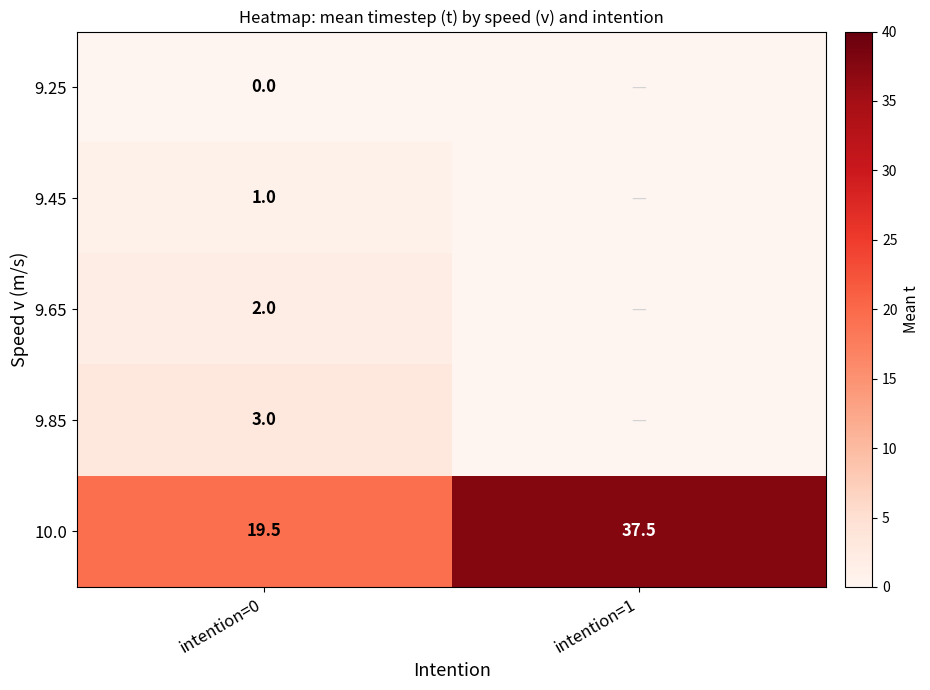

The 10.0 series shows 19.5 at intention=0. True or false?

True